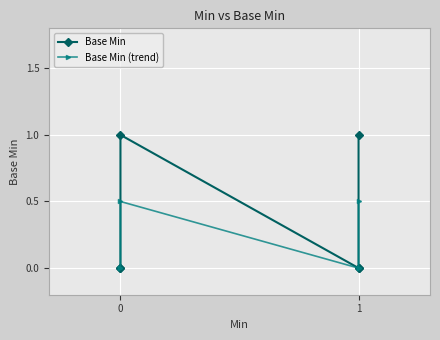

What is the average value of the Base Min series?

0.3